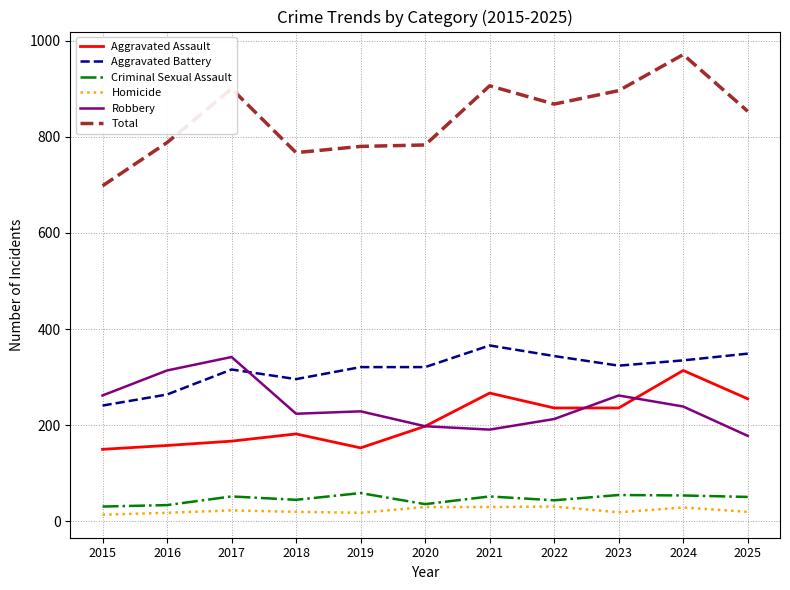

What is the average value of the Criminal Sexual Assault series?

47